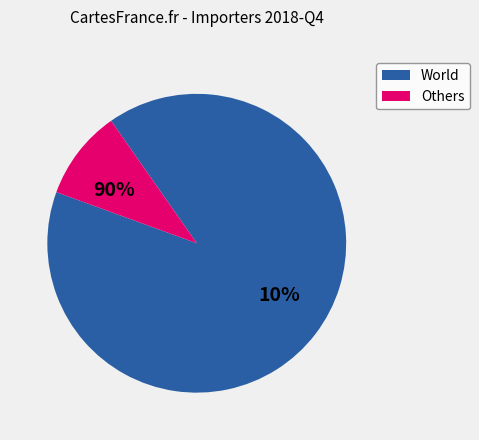

Is it true that Serbia is 1% of the pie?

False